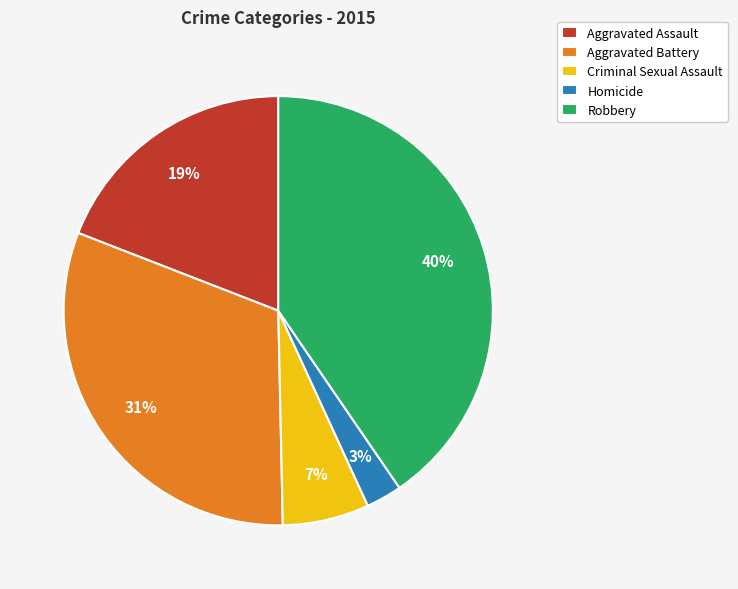

The Criminal Sexual Assault slice represents 17% of the pie. True or false?

False